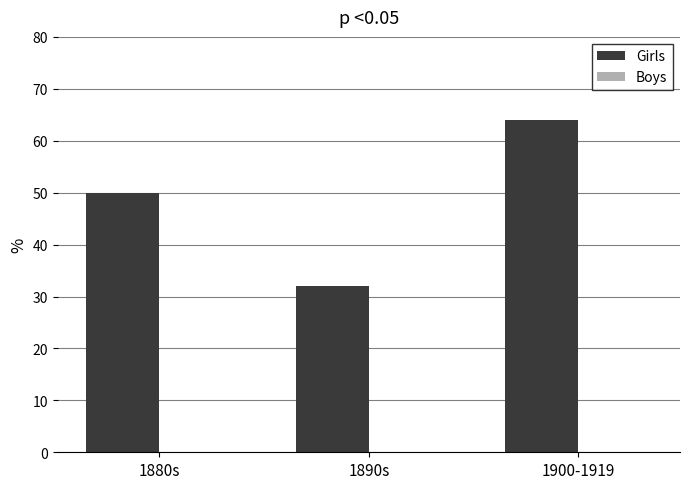

Which has a higher value, 1900-1919 or 1880s?

1900-1919